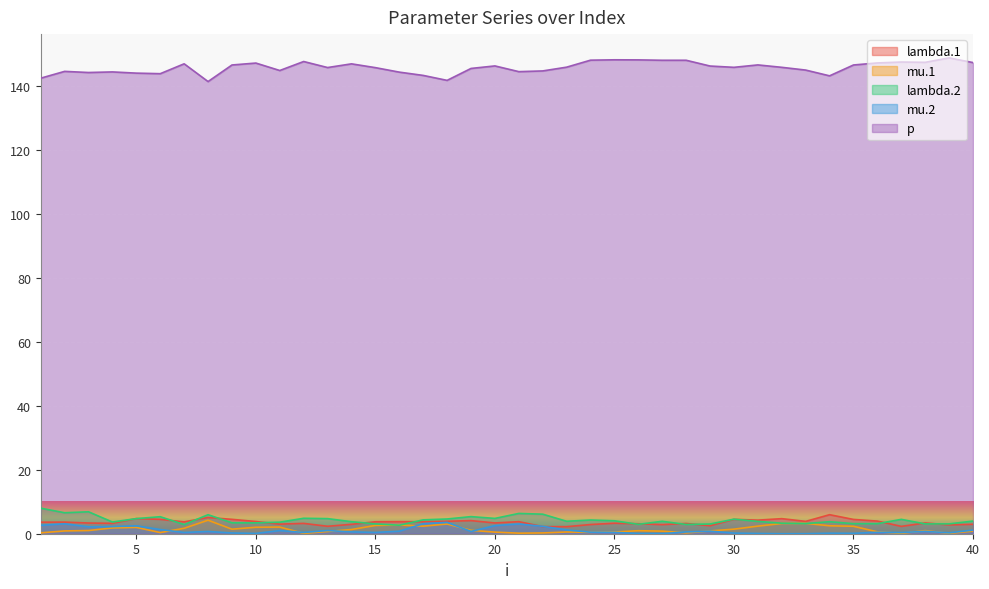

Does the chart display data point markers on the line(s)?

No